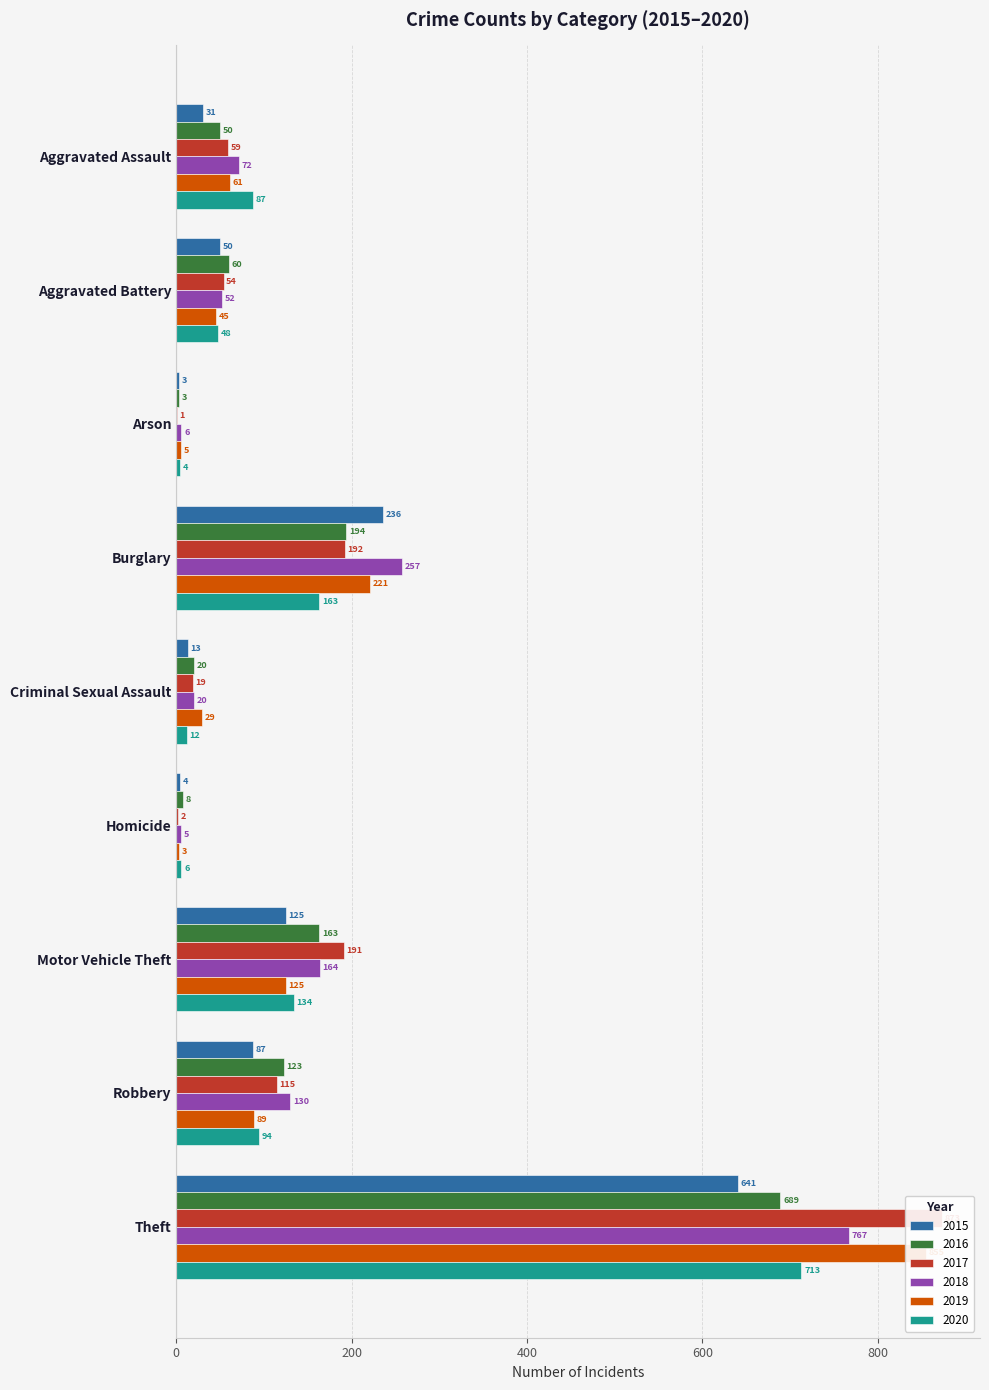

What is the maximum value for 2020?

713